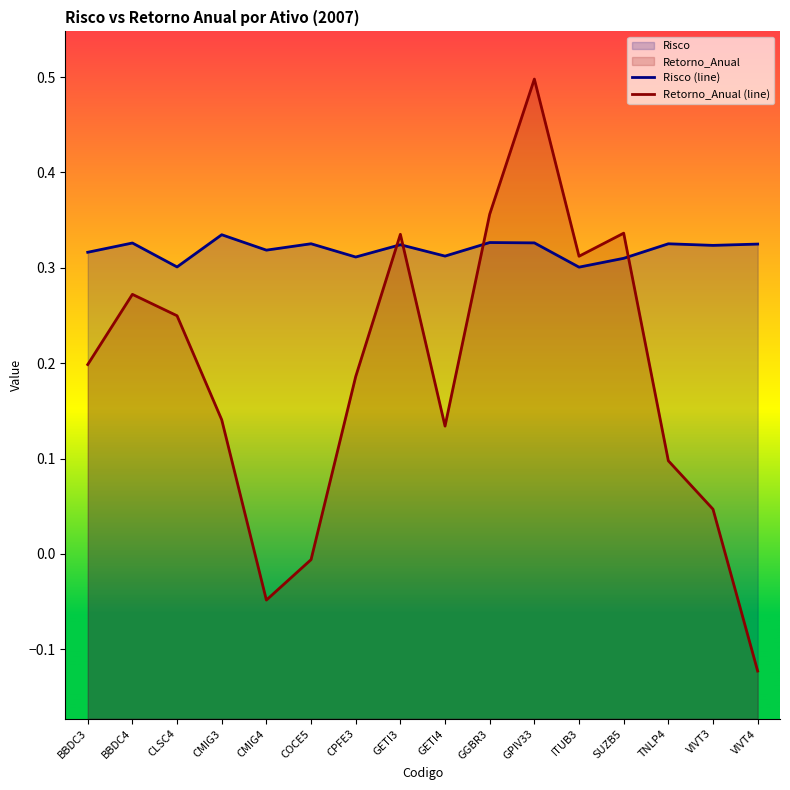

Which category has the highest value in the Risco (line) series?

CMIG3